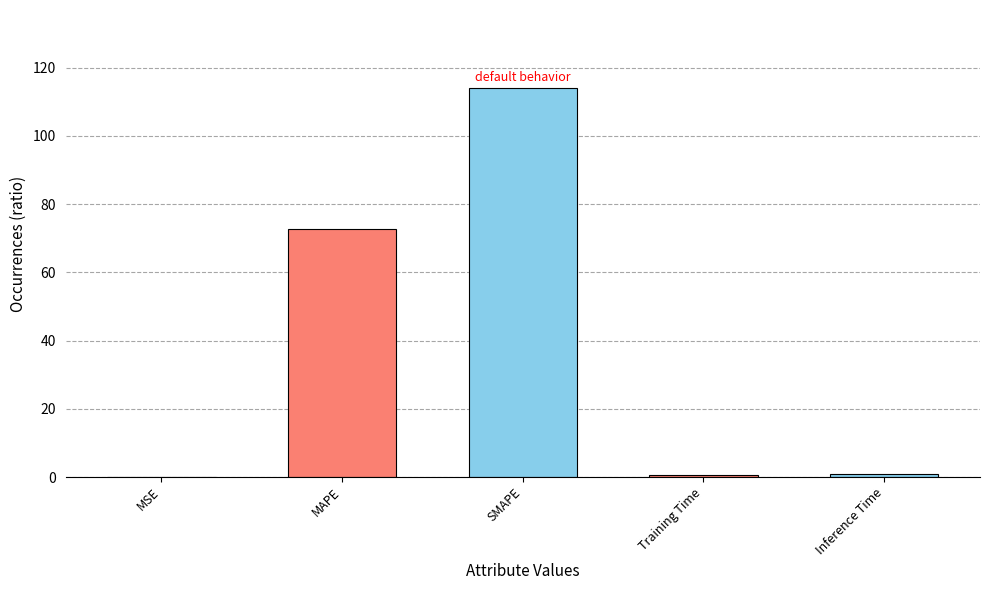

Which has a higher value, SMAPE or Inference Time?

SMAPE